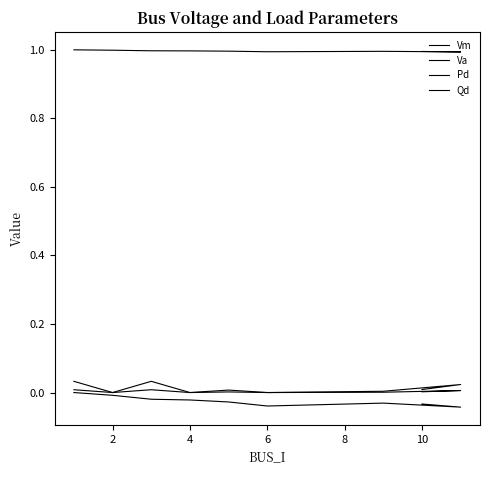

What is the greatest value displayed?

1.0